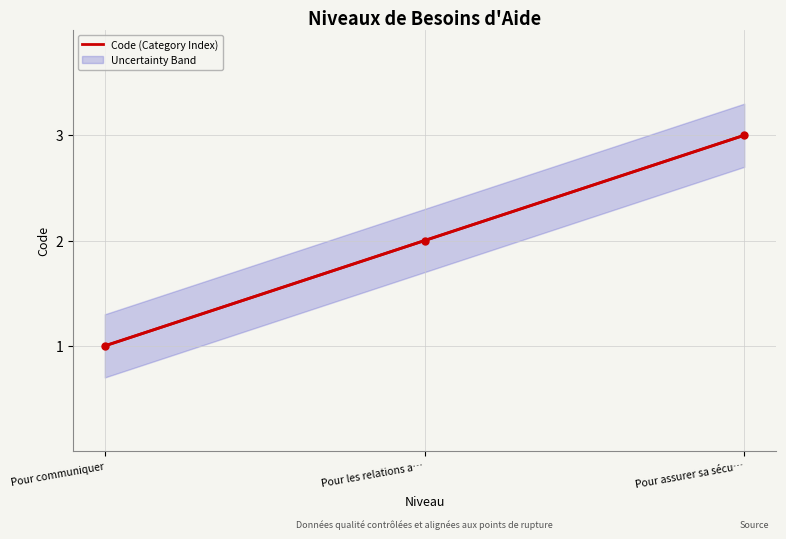

Where is the data nearest to the value 2?

Pour les relations a…